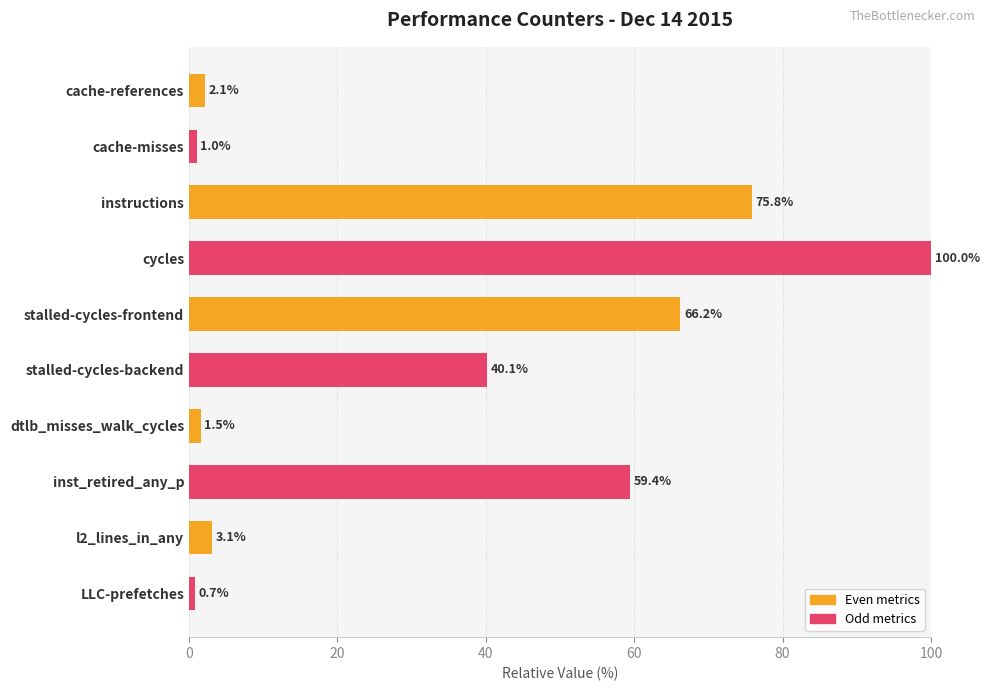

What is the change in value from instructions to stalled-cycles-frontend?

-9.6